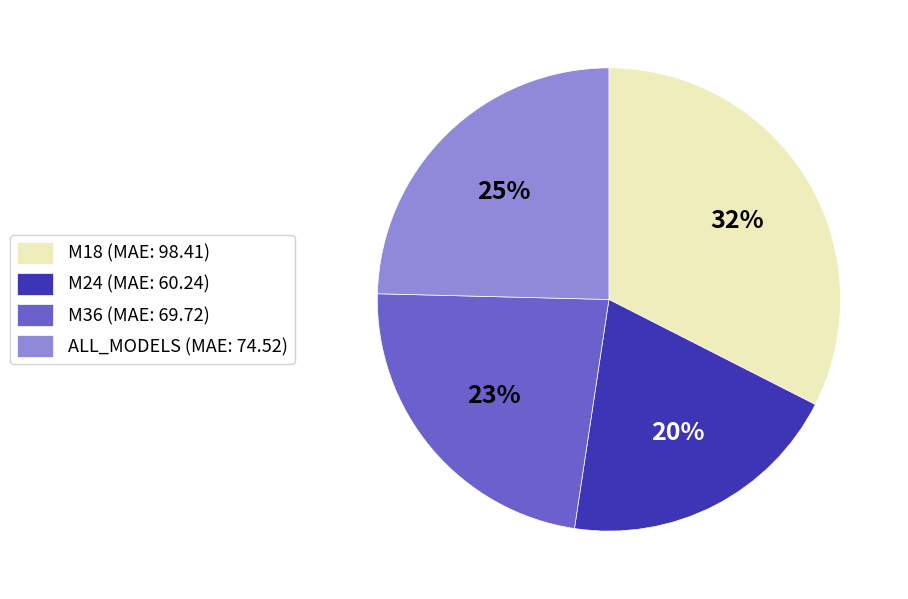

To the nearest percent, what percentage of the pie is M18?

32%